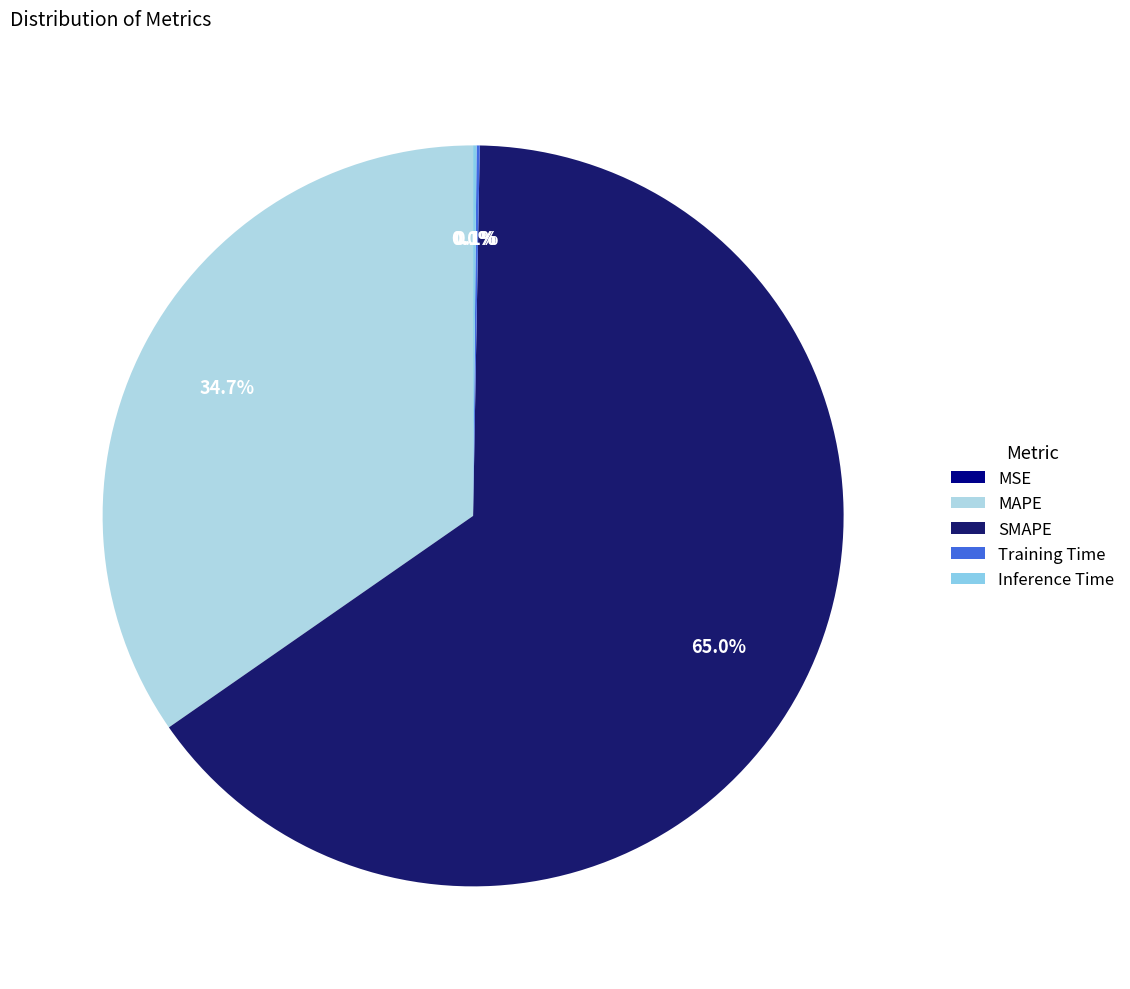

To the nearest percent, what is the average slice percentage?

20%